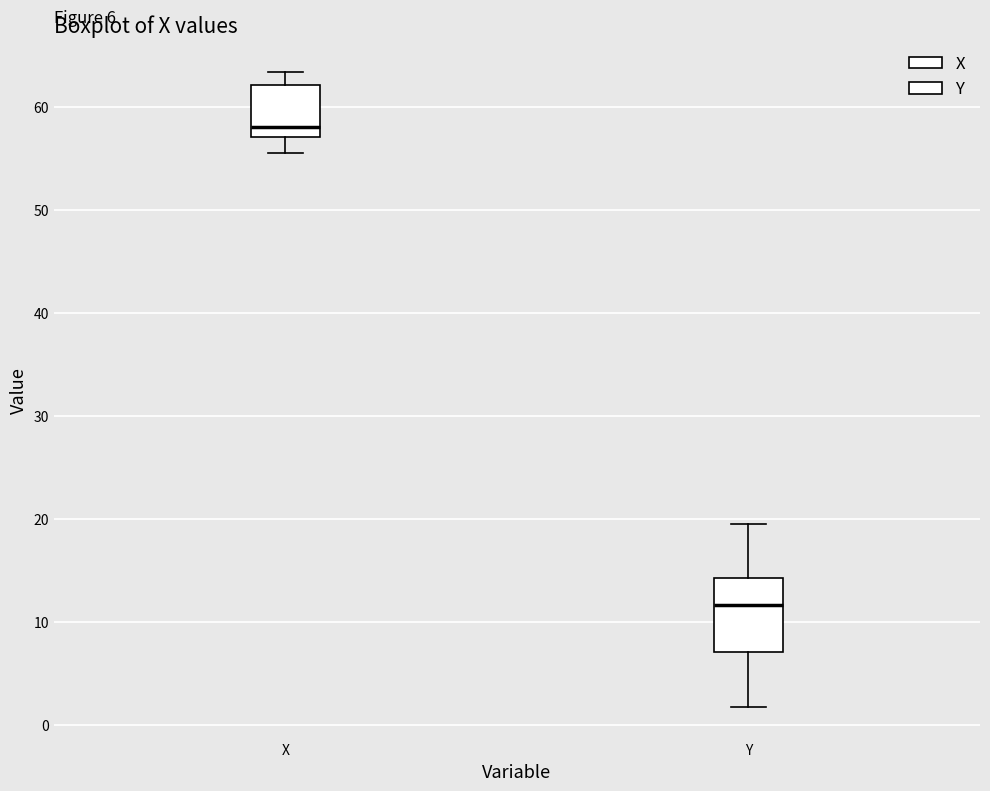

Which box has the highest median line?

X